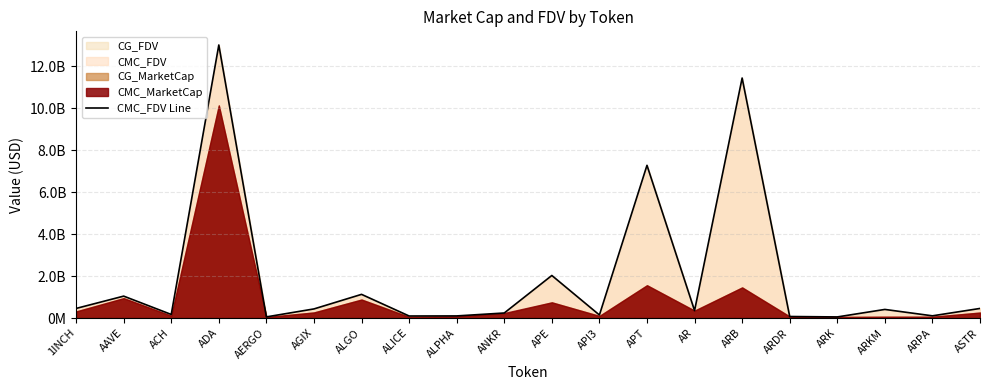

What value does the data have at ALGO?

1126561169.1